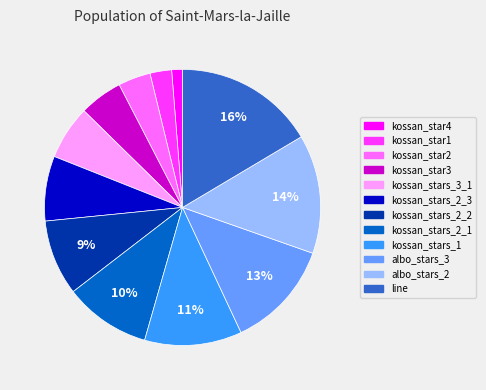

To the nearest percent, what percentage of the pie is albo_stars_2?

14%